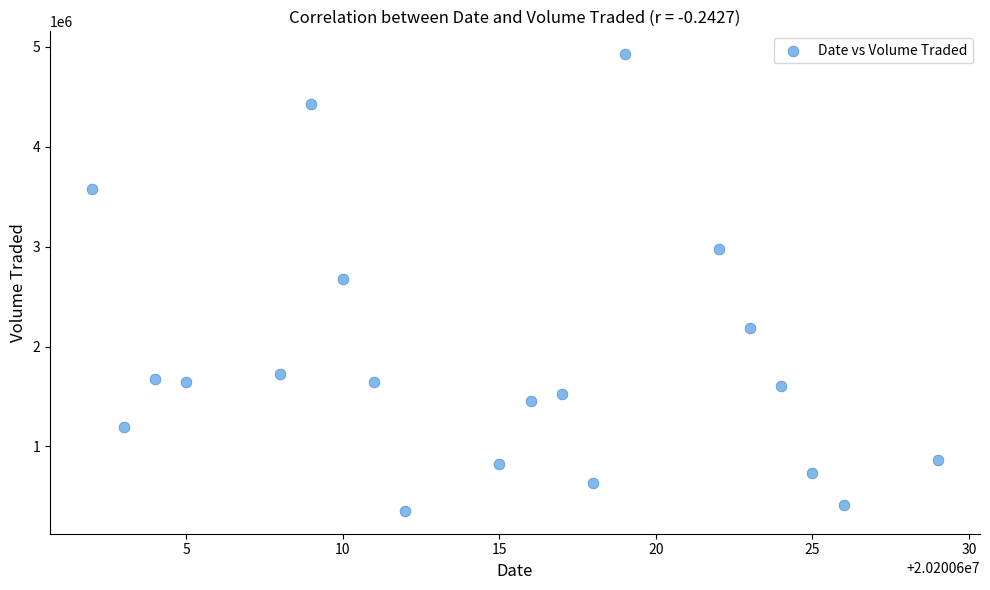

What is the range of Y values (max minus min)?

4572500